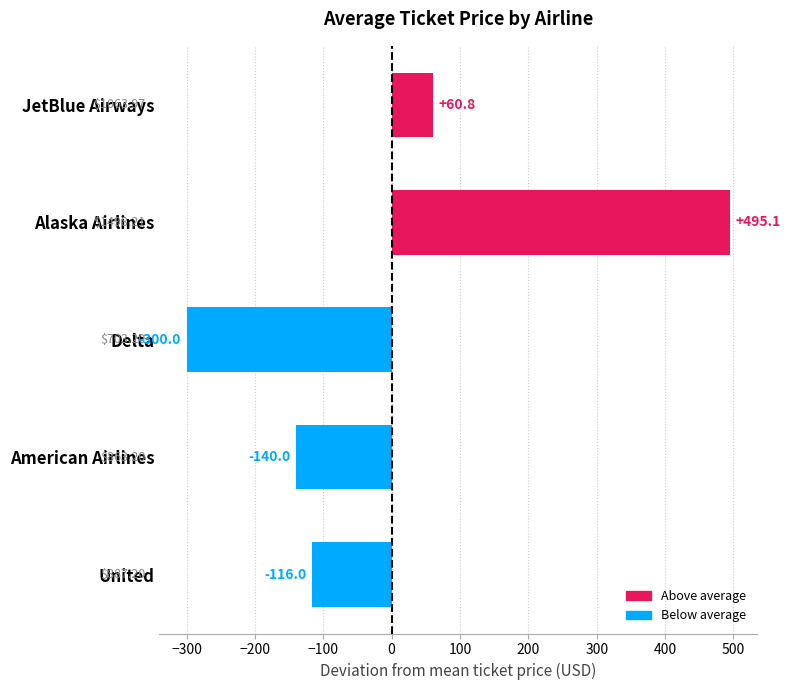

What is the label of the 5th bar from the top?

United